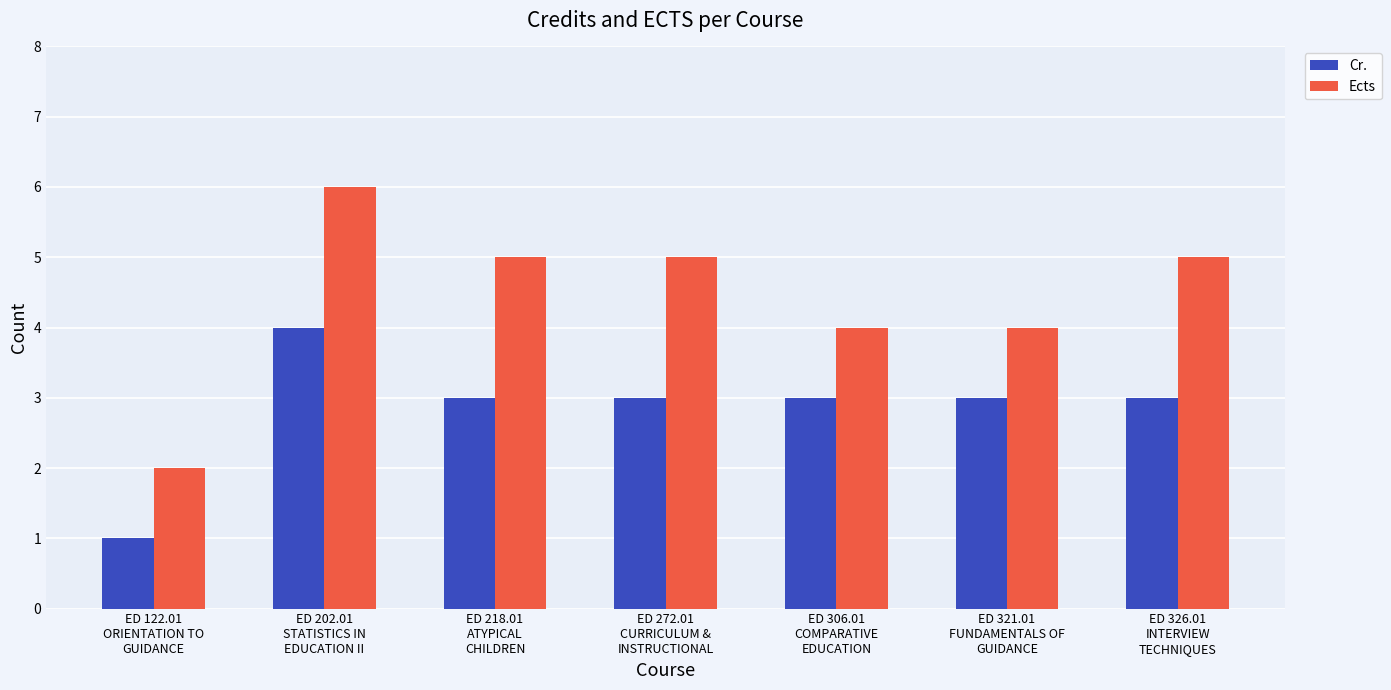

Which series has the largest range (max minus min)?

Ects